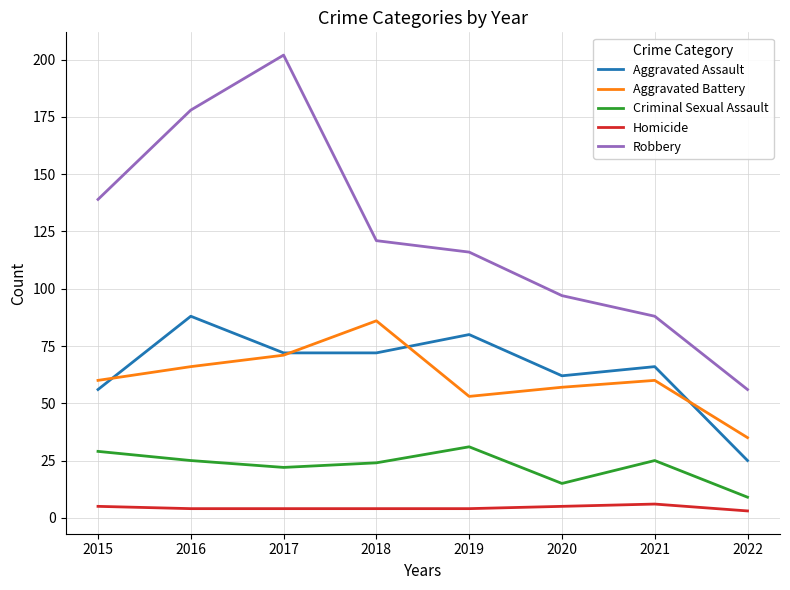

Reading left to right, what are all the values shown in this chart?

Aggravated Assault: 2015=56	2016=88	2017=72	2018=72	2019=80	2020=62	2021=66	2022=25
Aggravated Battery: 2015=60	2016=66	2017=71	2018=86	2019=53	2020=57	2021=60	2022=35
Criminal Sexual Assault: 2015=29	2016=25	2017=22	2018=24	2019=31	2020=15	2021=25	2022=9
Homicide: 2015=5	2016=4	2017=4	2018=4	2019=4	2020=5	2021=6	2022=3
Robbery: 2015=139	2016=178	2017=202	2018=121	2019=116	2020=97	2021=88	2022=56